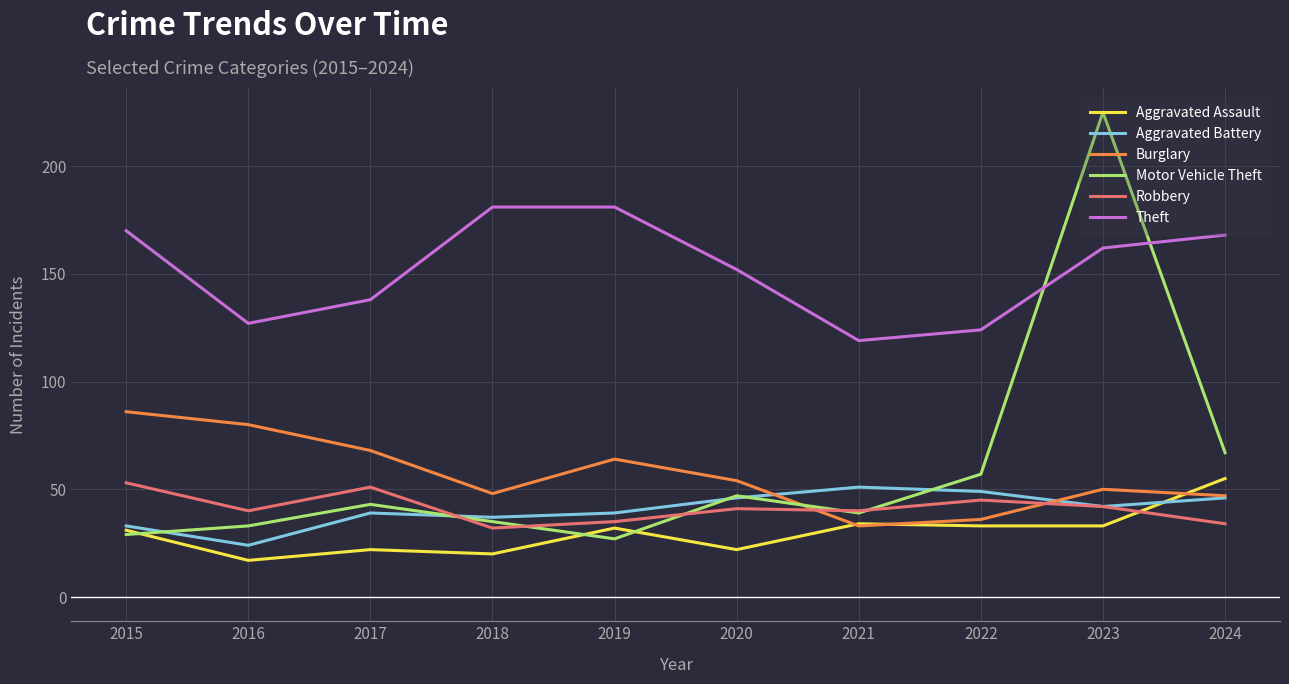

Rank the categories by Motor Vehicle Theft value from lowest to highest.

2019, 2015, 2016, 2018, 2021, 2017, 2020, 2022, 2024, 2023